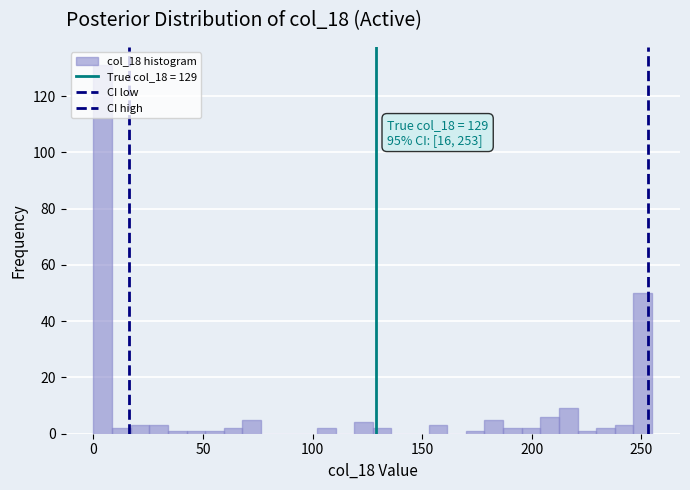

Around what value on the x-axis is the tallest bar? Give the approximate position of its centre, as read against the axis.

5